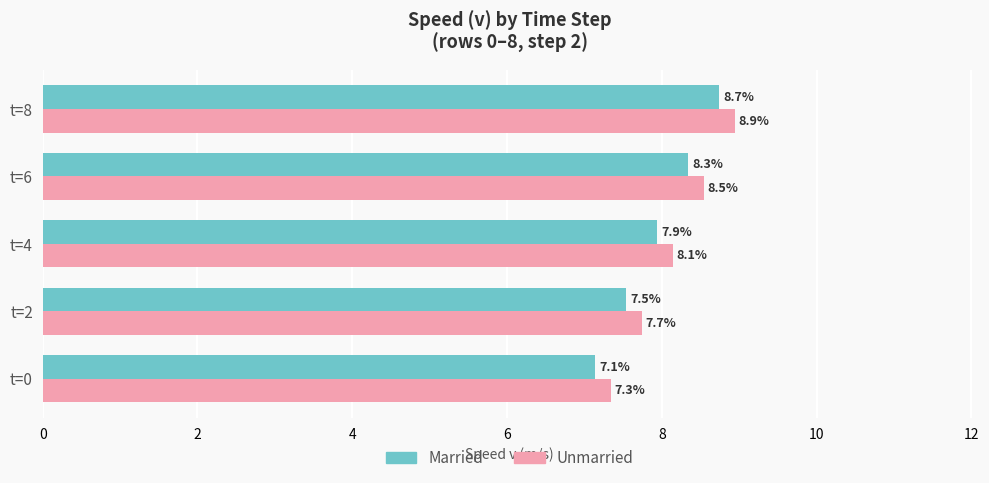

True or false: Married has a value of 7.5 at t=2.

True